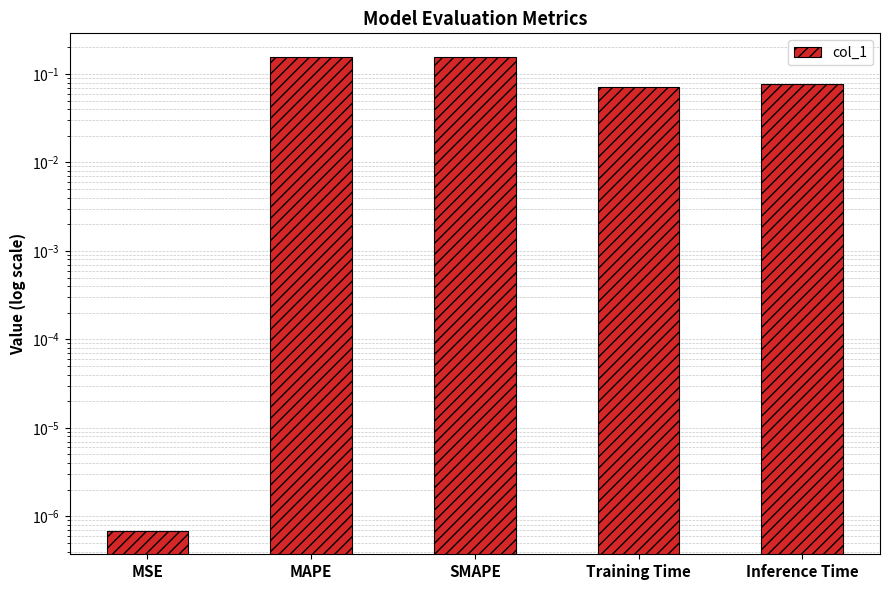

Rank the categories by value from highest to lowest.

MAPE, SMAPE, Inference Time, Training Time, MSE